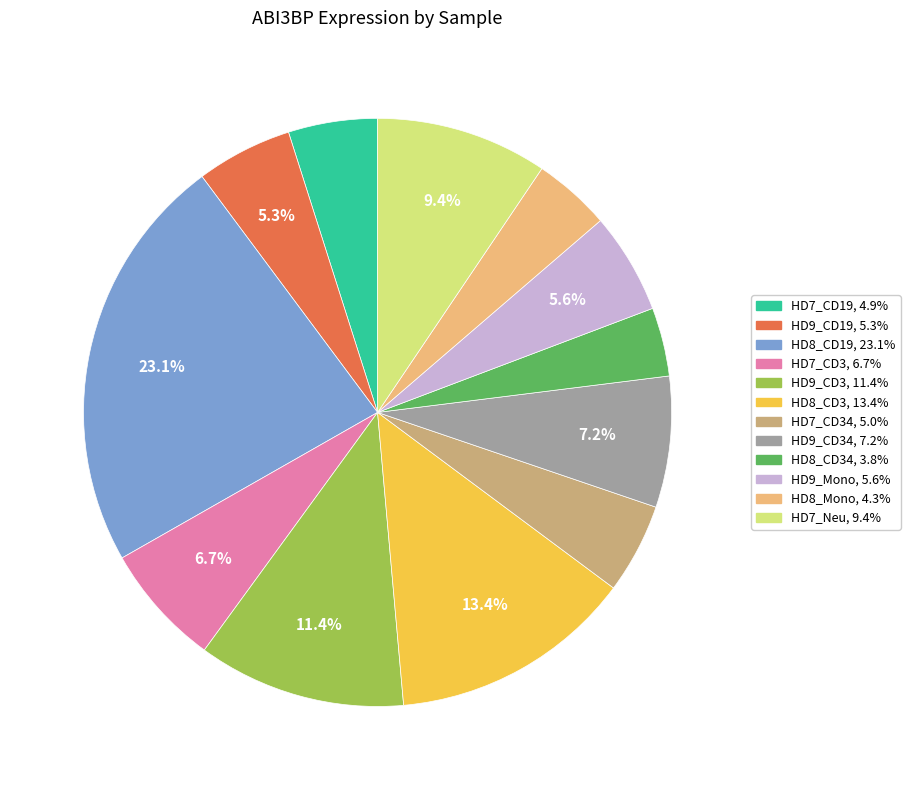

Does any single category account for the majority?

No